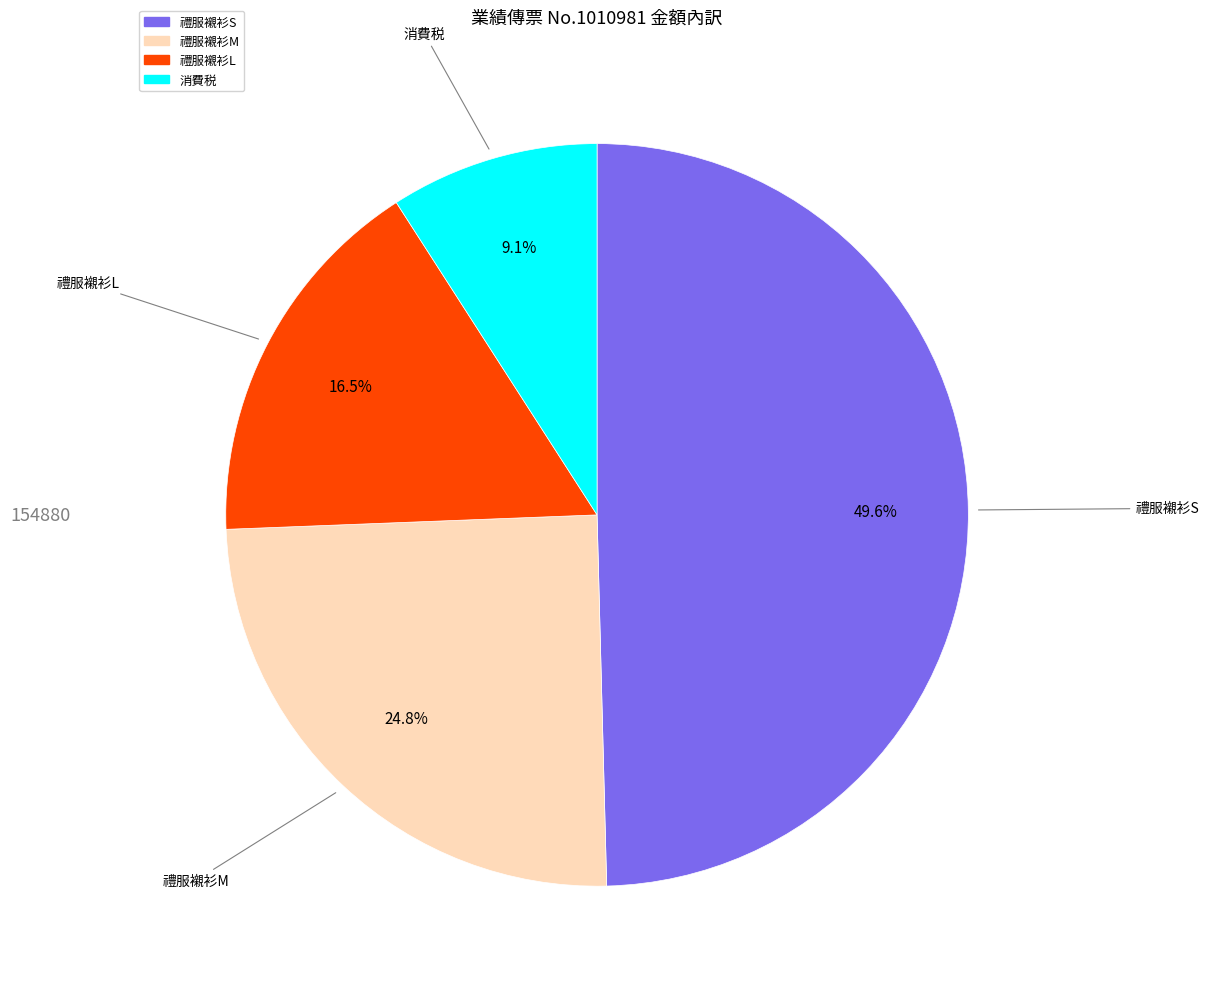

To the nearest percent, what is the difference between the 消費税 and 禮服襯衫L slice percentages?

7%